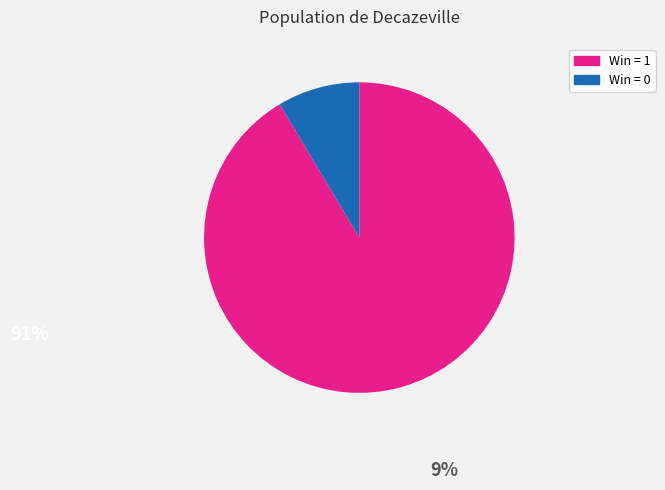

Is there any slice that represents more than half of the pie?

Yes